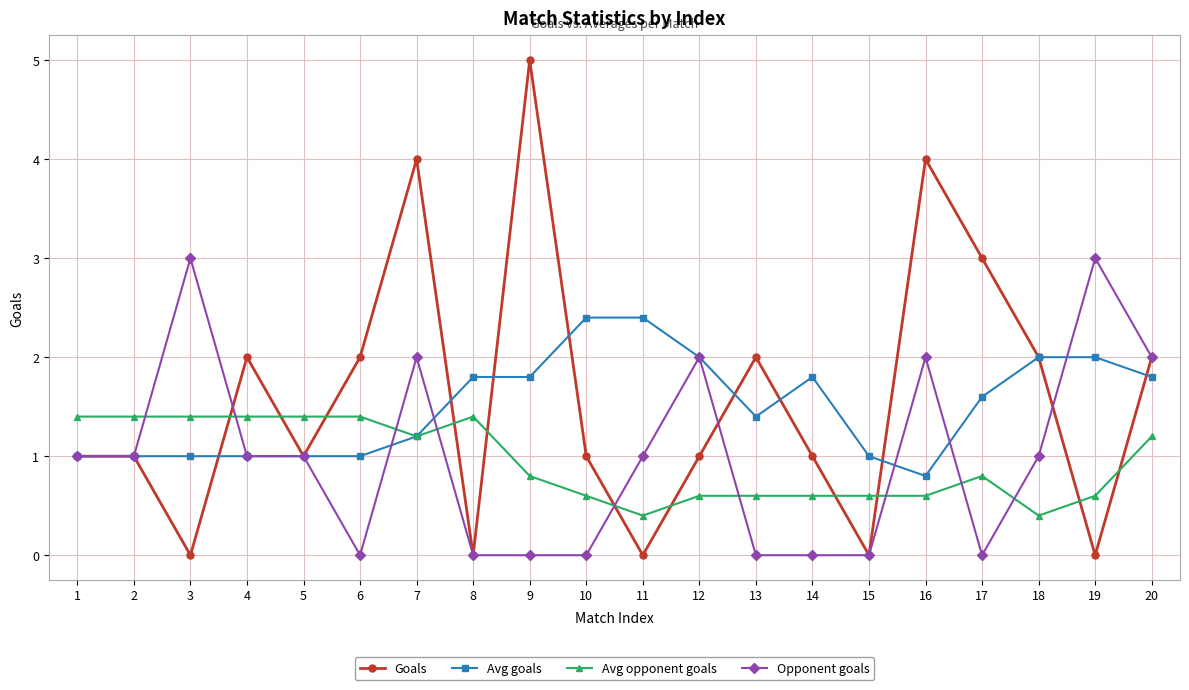

At which category does Opponent goals reach its first local peak?

3